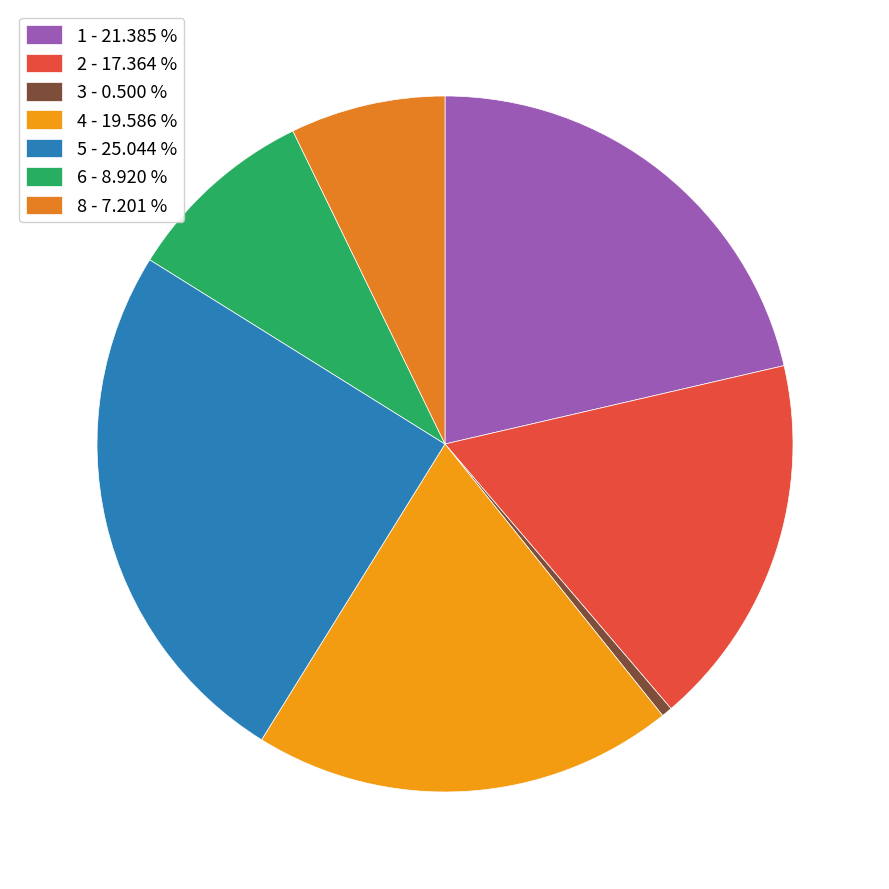

Count the number of slices in the pie.

7